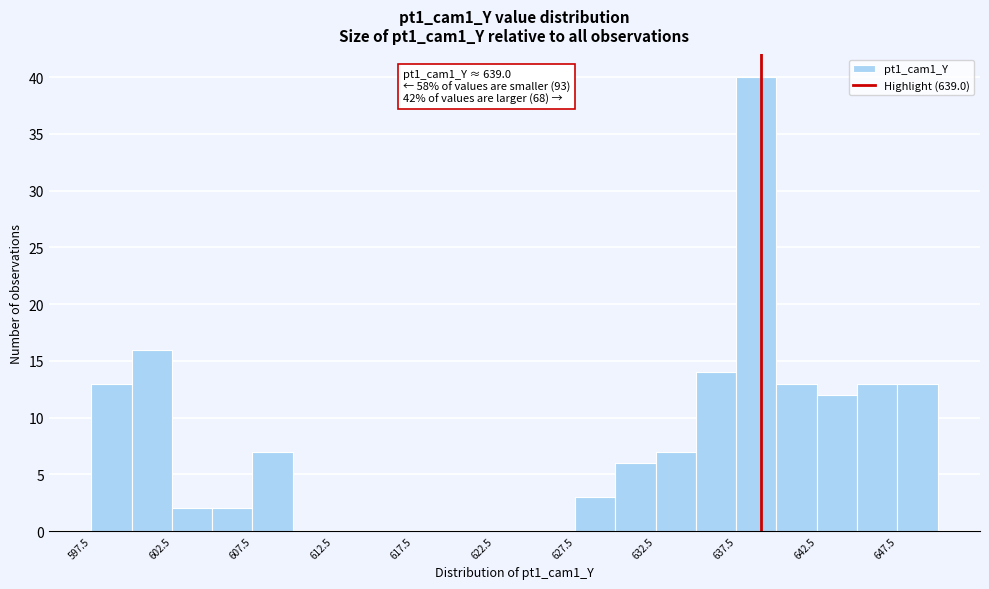

Which range on the x-axis has the tallest bar?

637.5 to 640.0